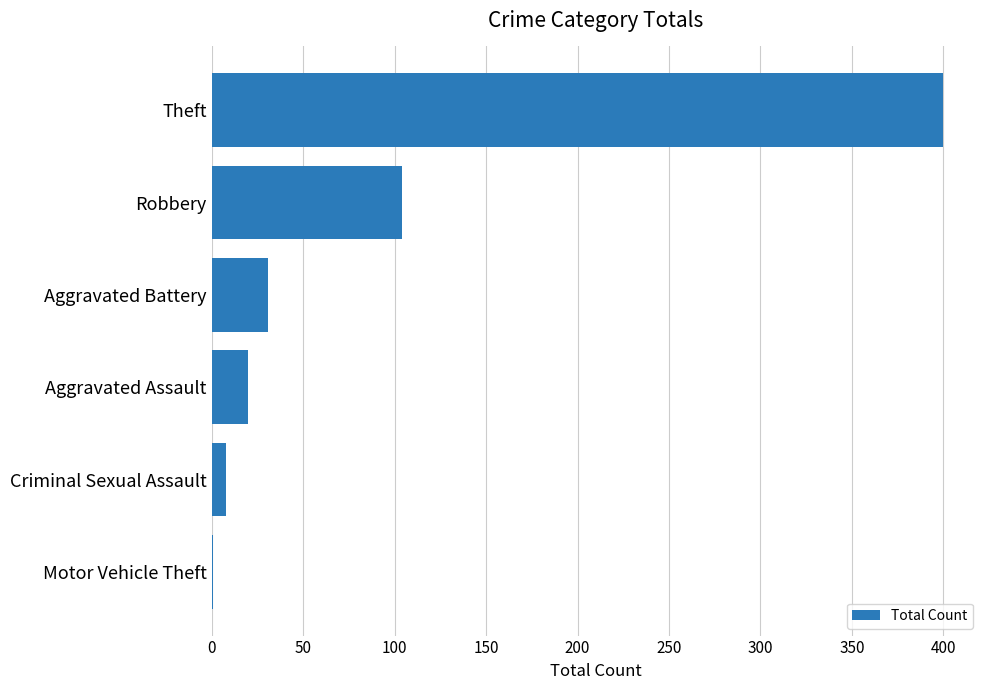

Which has a higher value, Criminal Sexual Assault or Aggravated Assault?

Aggravated Assault